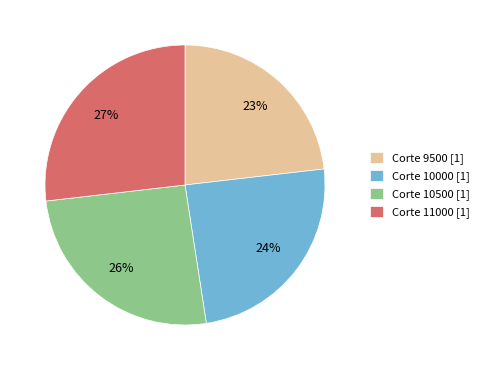

The Corte 11000 [1] slice represents 27% of the pie. True or false?

True